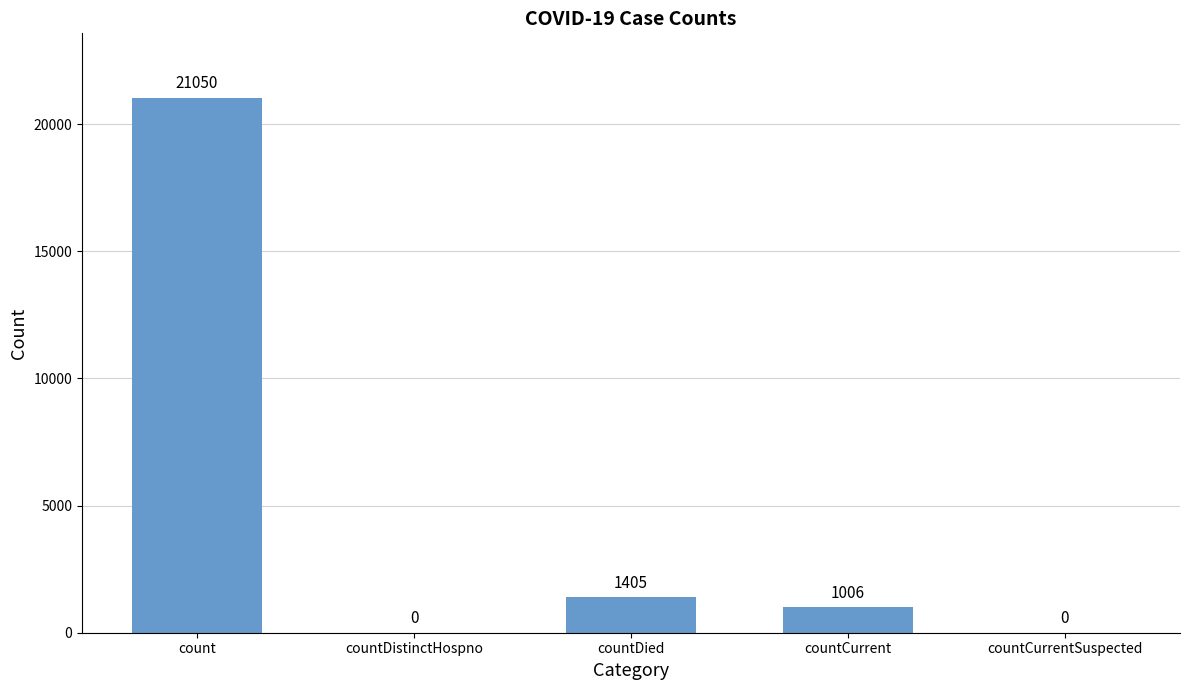

What is the ratio of the value at count to the value at countCurrent?

20.9